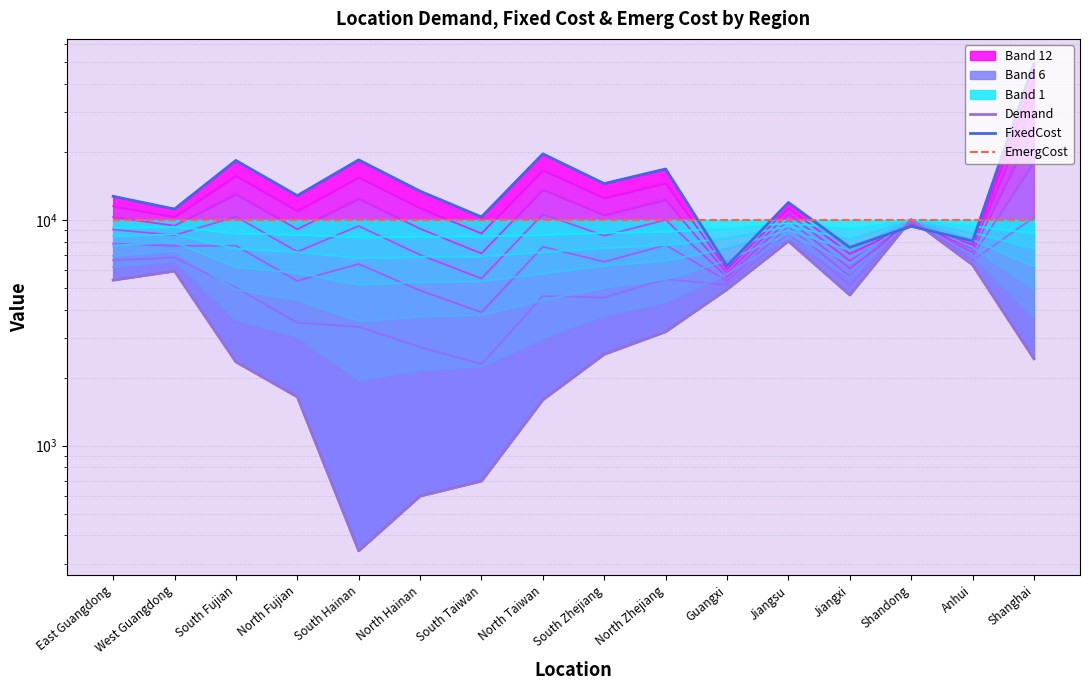

What position from the right is North Taiwan?

9